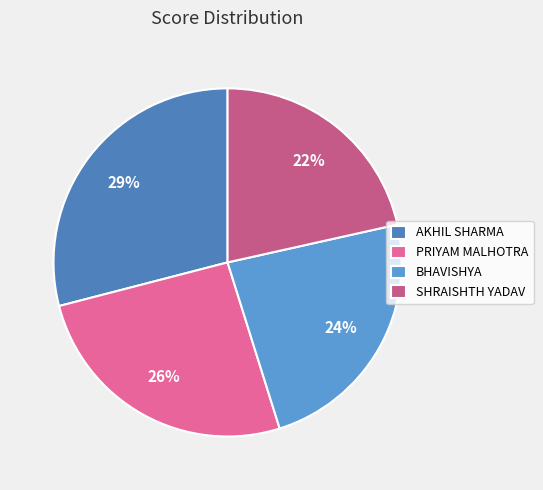

Is there a majority slice in this chart?

No